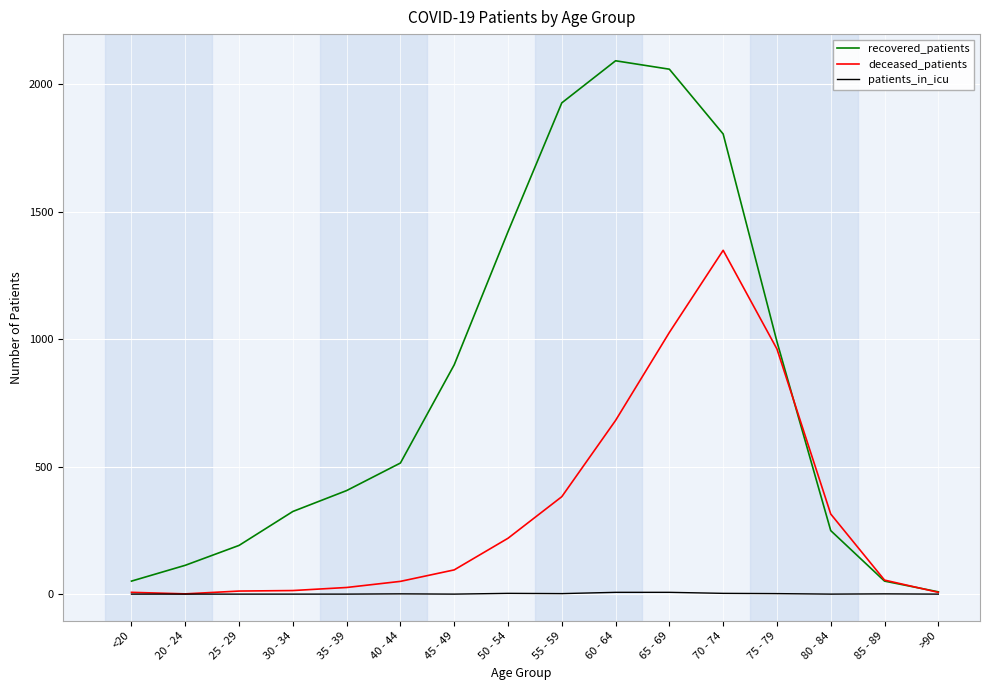

Is it true that patients_in_icu equals 3 at 50 - 54?

True